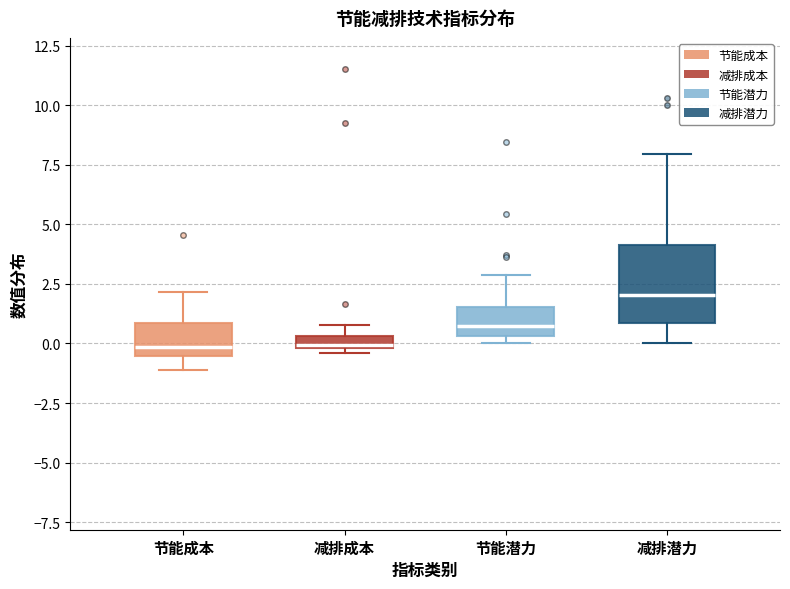

Which box is the tallest, from its lower edge to its upper edge?

减排潜力